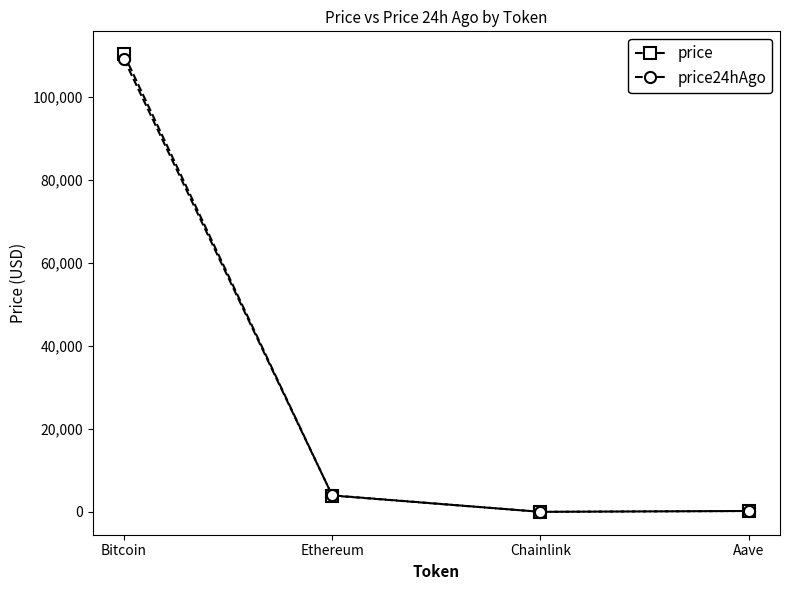

The price24hAgo series shows 53879.6 at Bitcoin. True or false?

False